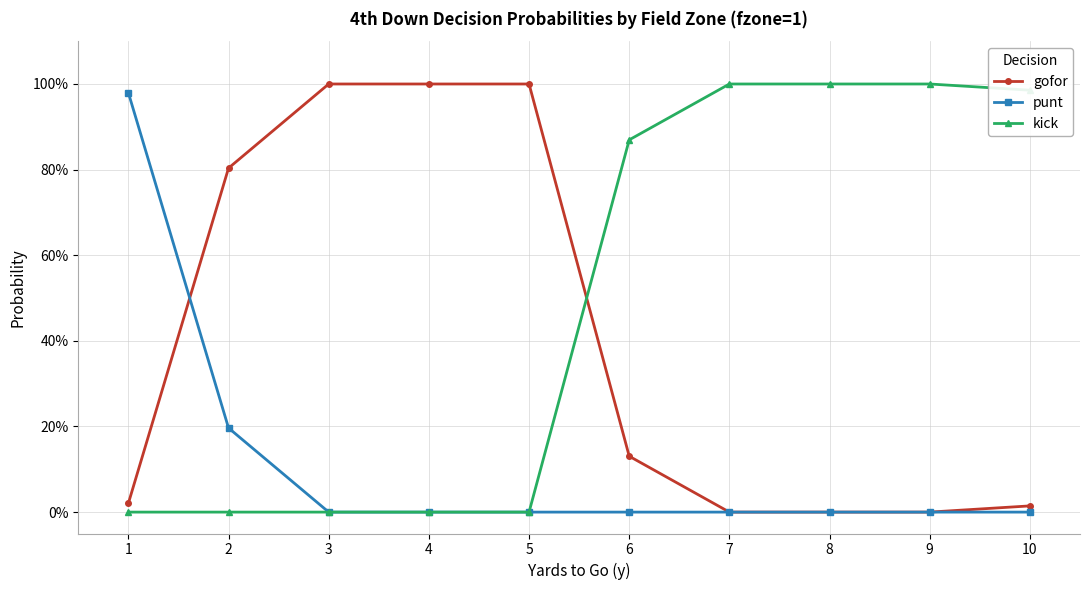

Is the value of punt at 7 greater than the value of gofor at 10?

No